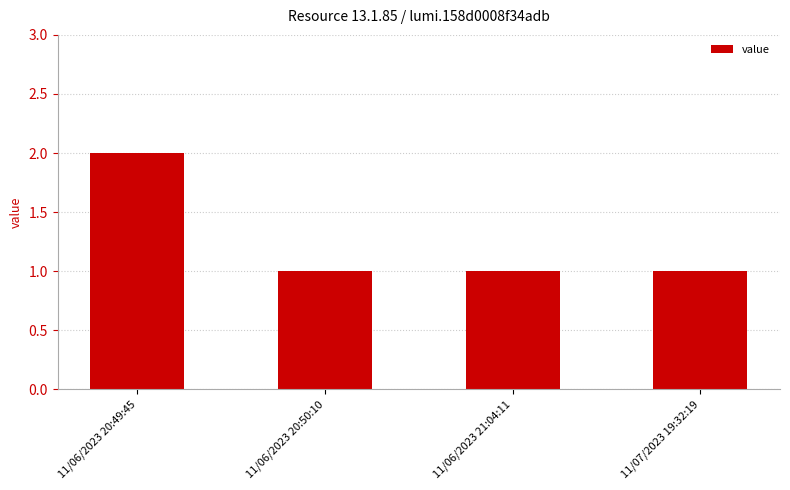

Between 11/06/2023 20:49:45 and 11/06/2023 20:50:10, which is larger?

11/06/2023 20:49:45